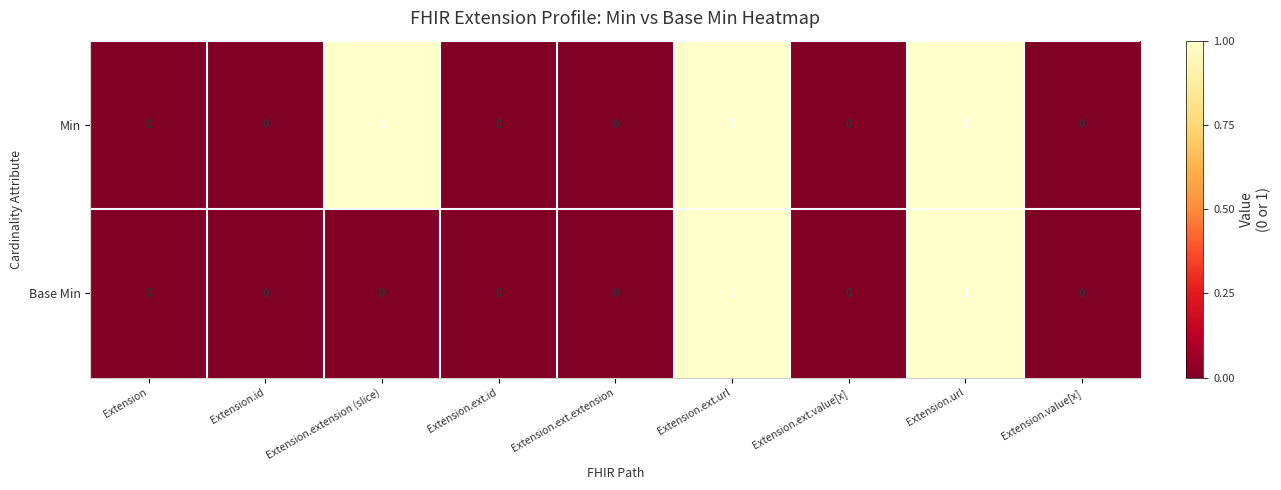

What is the sum of all Min values?

3